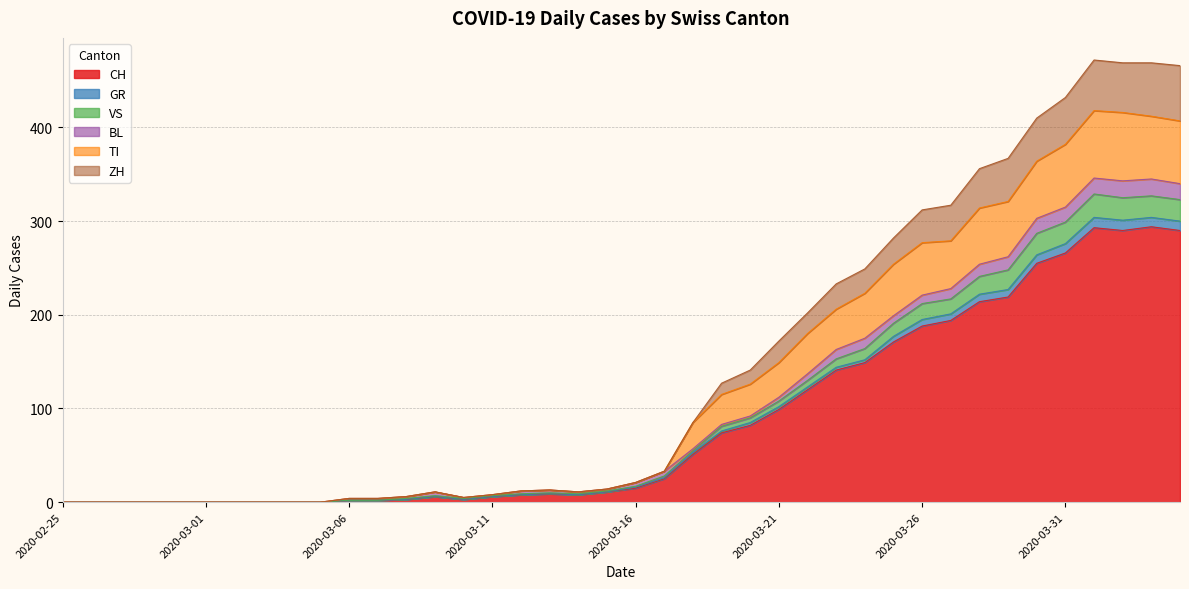

The value of CH at 2020-03-26 is 320. True or false?

False